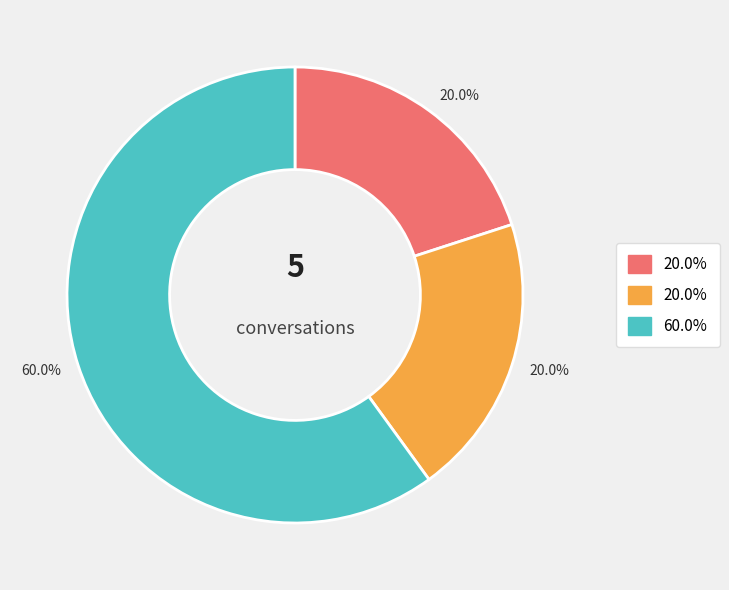

Does any single category account for the majority?

Yes